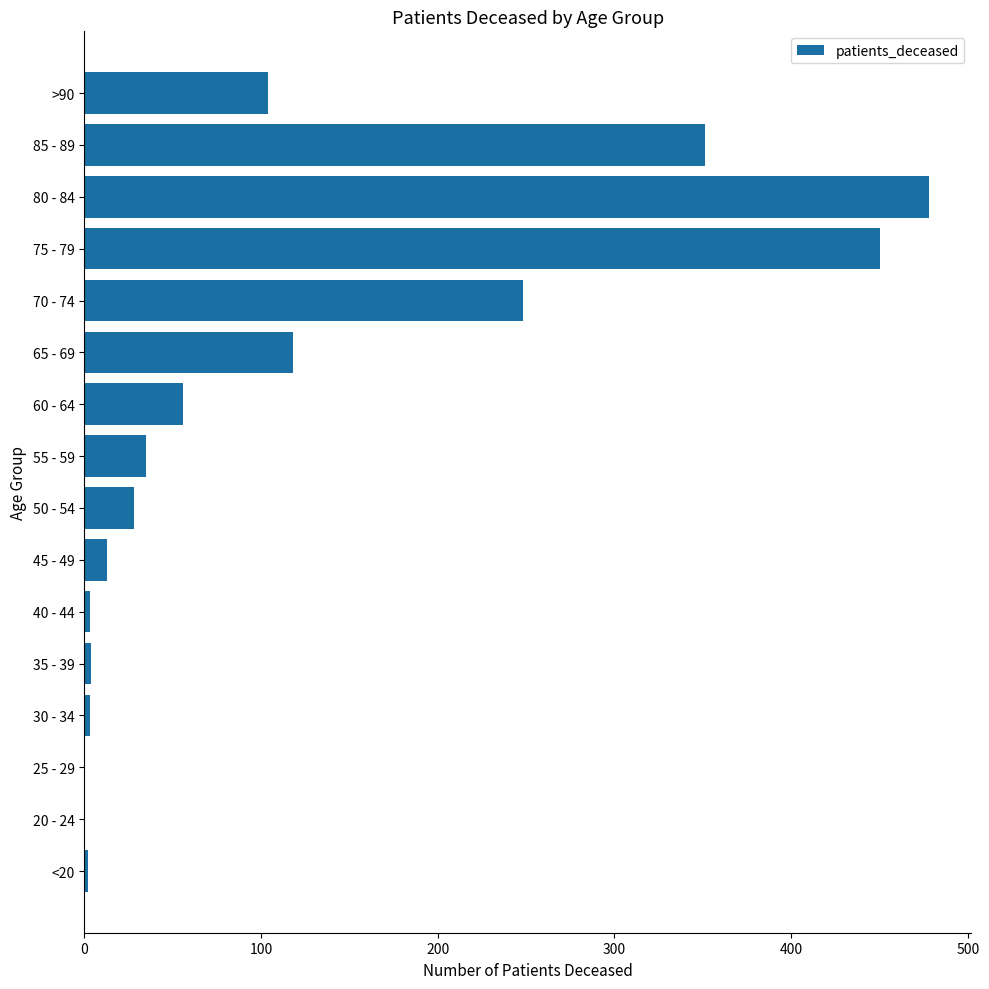

How many distinct data groups are displayed?

1